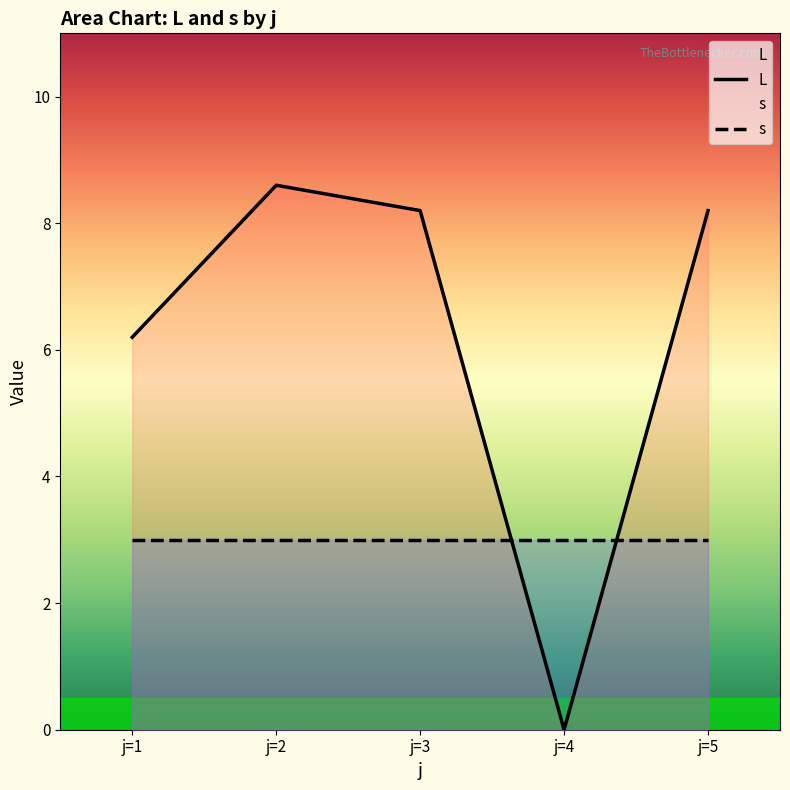

How many points are higher than both their immediate neighbors (excluding endpoints)?

1